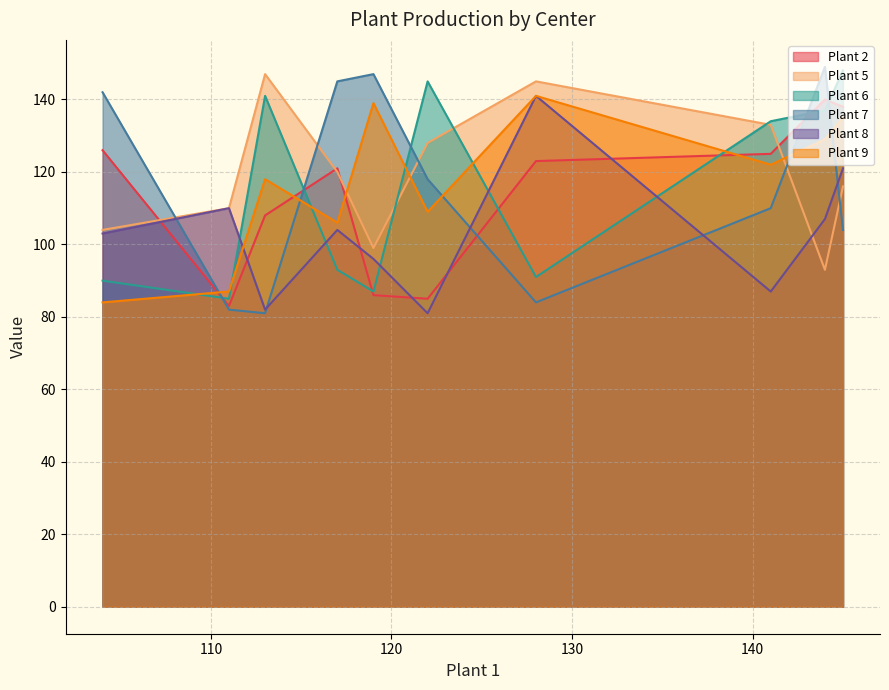

The Plant 8 series shows 110 at Center 10. True or false?

True